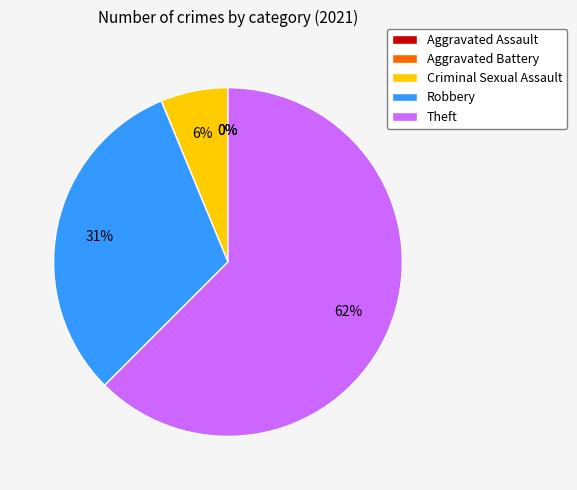

True or false: Theft accounts for 62% of the total.

True